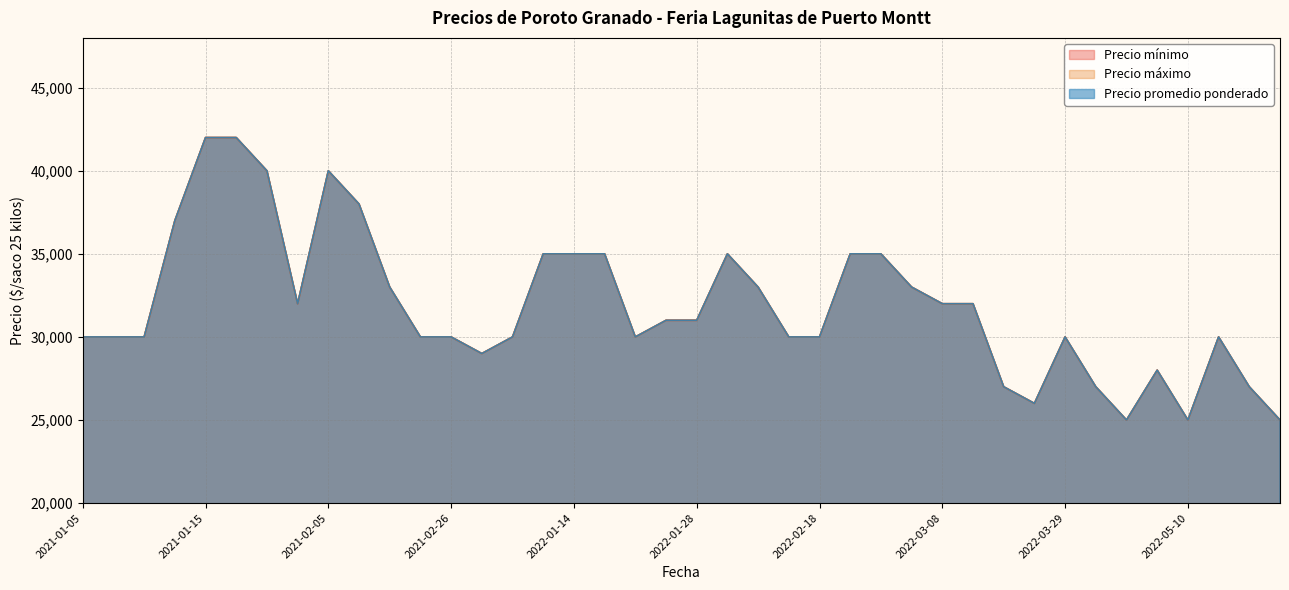

At how many categories does at least one series exceed 32185?

15